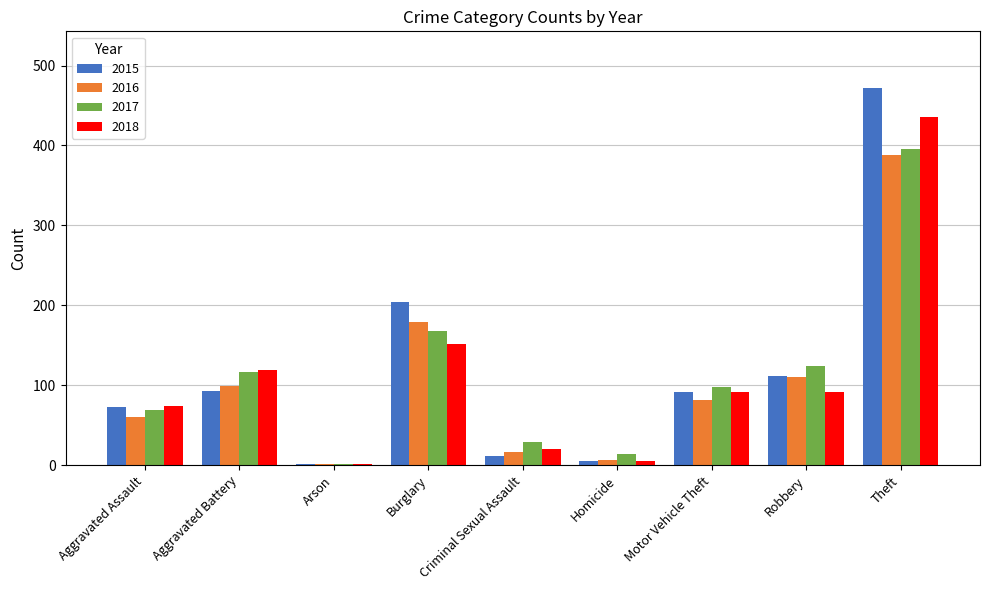

The value of 2015 at Aggravated Battery is 47. True or false?

False